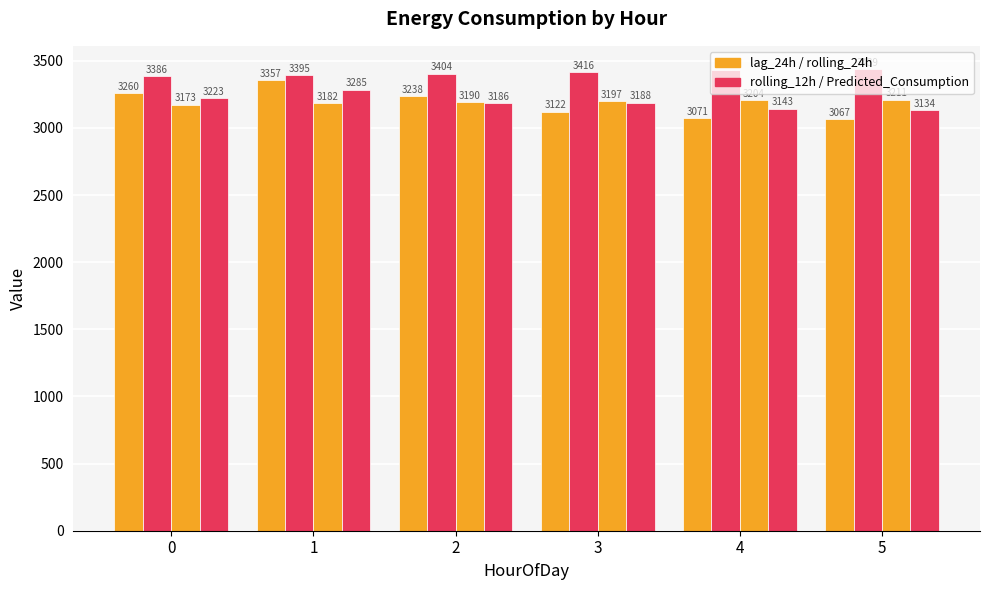

Reading right to left, list all the values displayed in this chart.

lag_24h: 5=3067.0	4=3071.0	3=3122.0	2=3238.0	1=3357.0	0=3260.0
rolling_12h: 5=3439.3	4=3428.4	3=3416.4	2=3404.3	1=3394.9	0=3386.2
rolling_24h: 5=3211.4	4=3204.2	3=3197.0	2=3189.7	1=3182.0	0=3172.8
Predicted_Consumption: 5=3134.1	4=3142.8	3=3187.6	2=3185.9	1=3284.9	0=3222.5